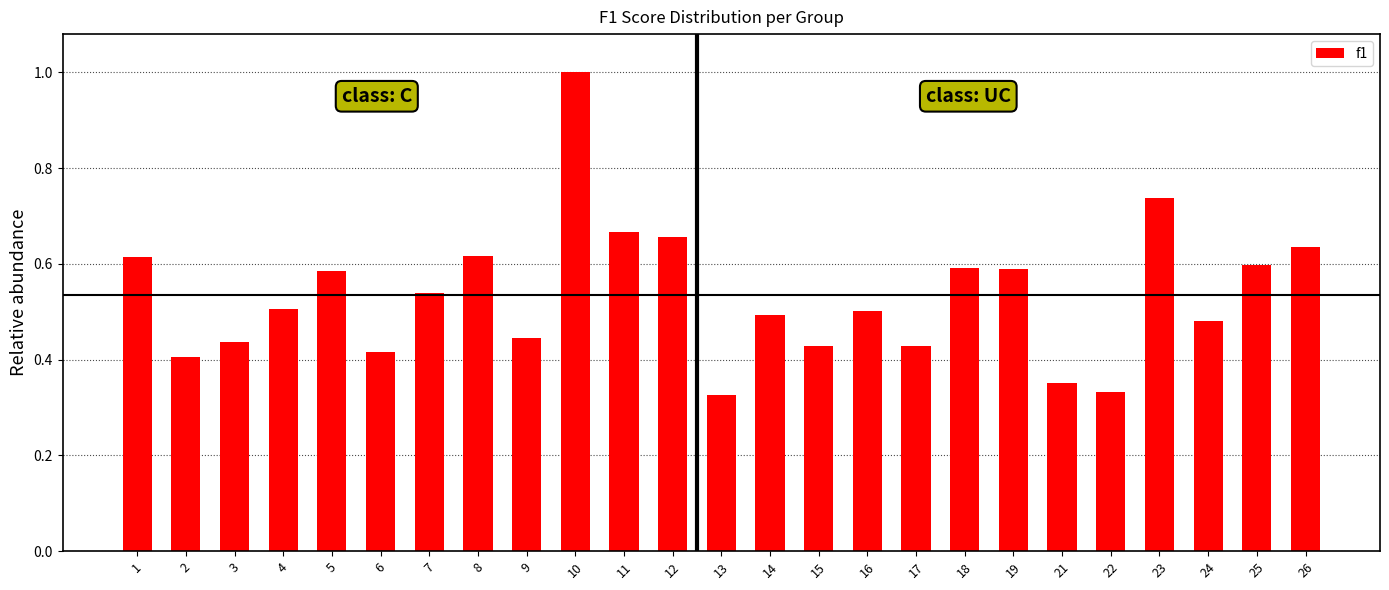

What is the sum of the values at 25 and 18?

1.2